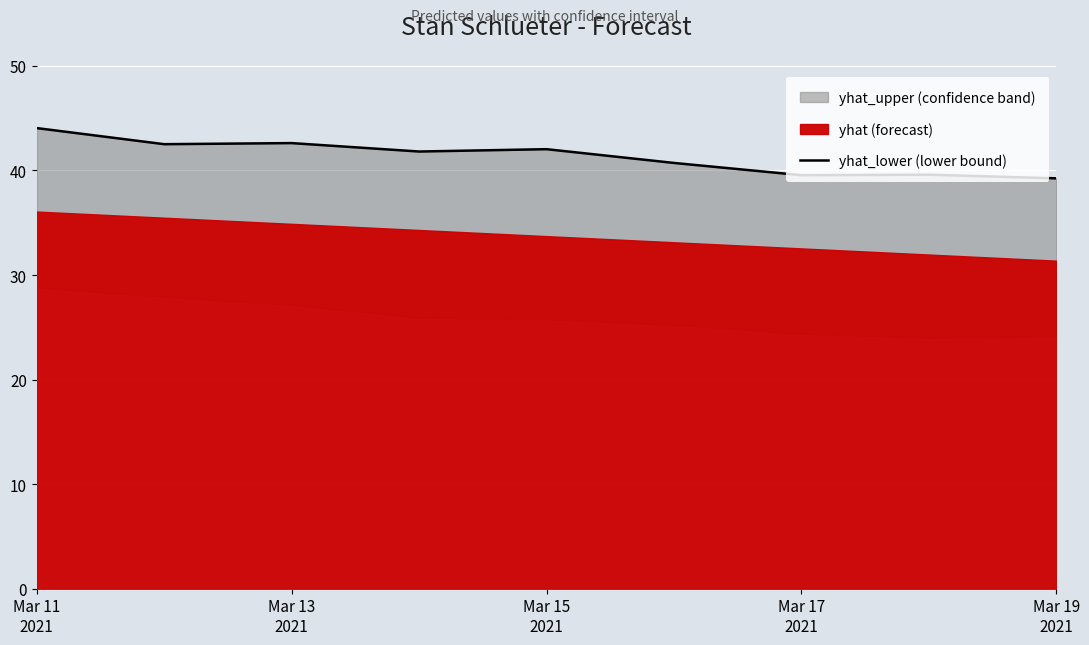

How many data points are less than 41?

4